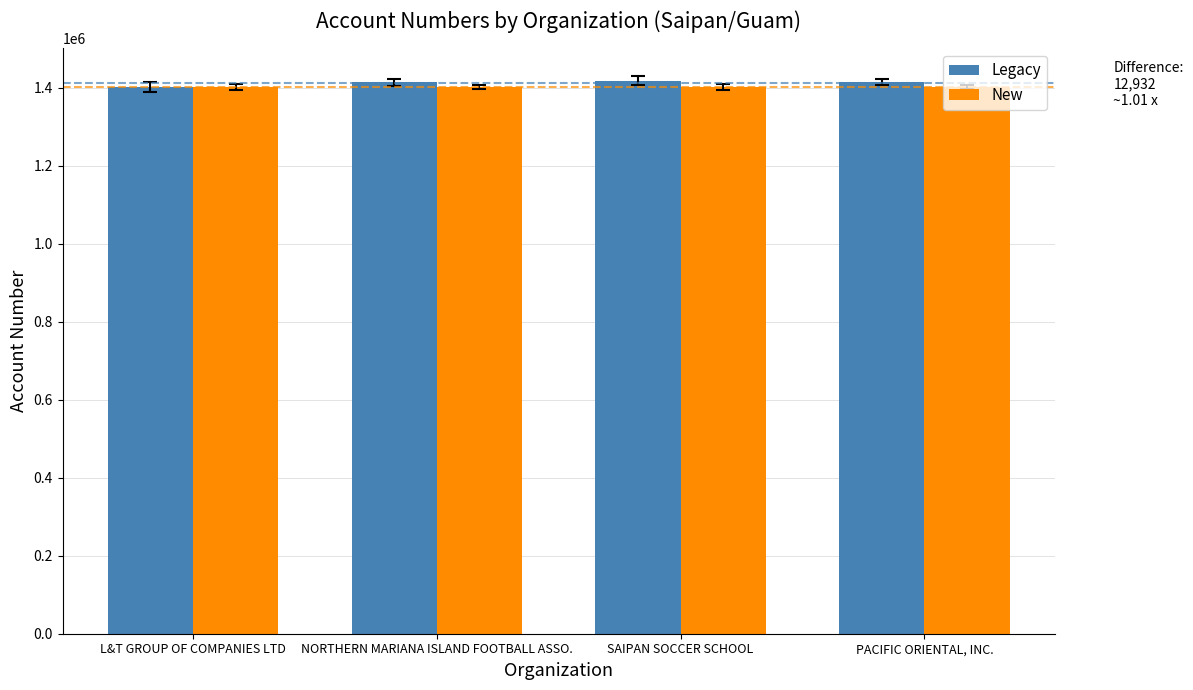

How many data points does each series have?

4